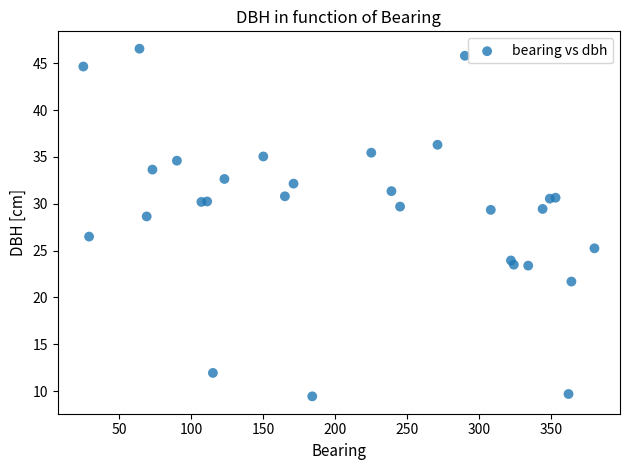

What is the range of Y values (max minus min)?

37.1